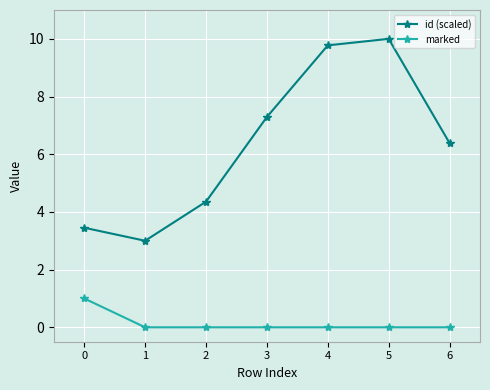

True or false: id (scaled) and marked cross at least once.

False